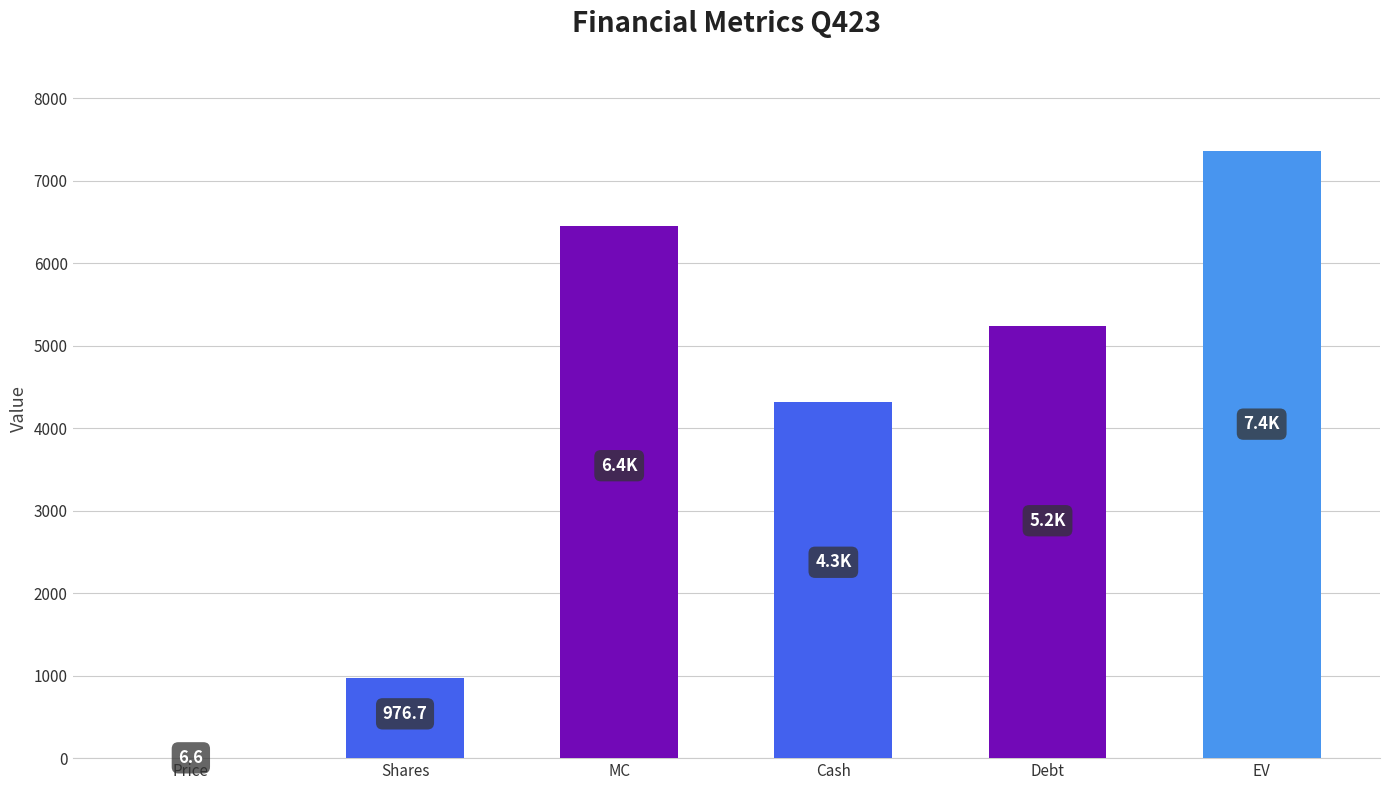

What is the greatest value displayed?

7362.4